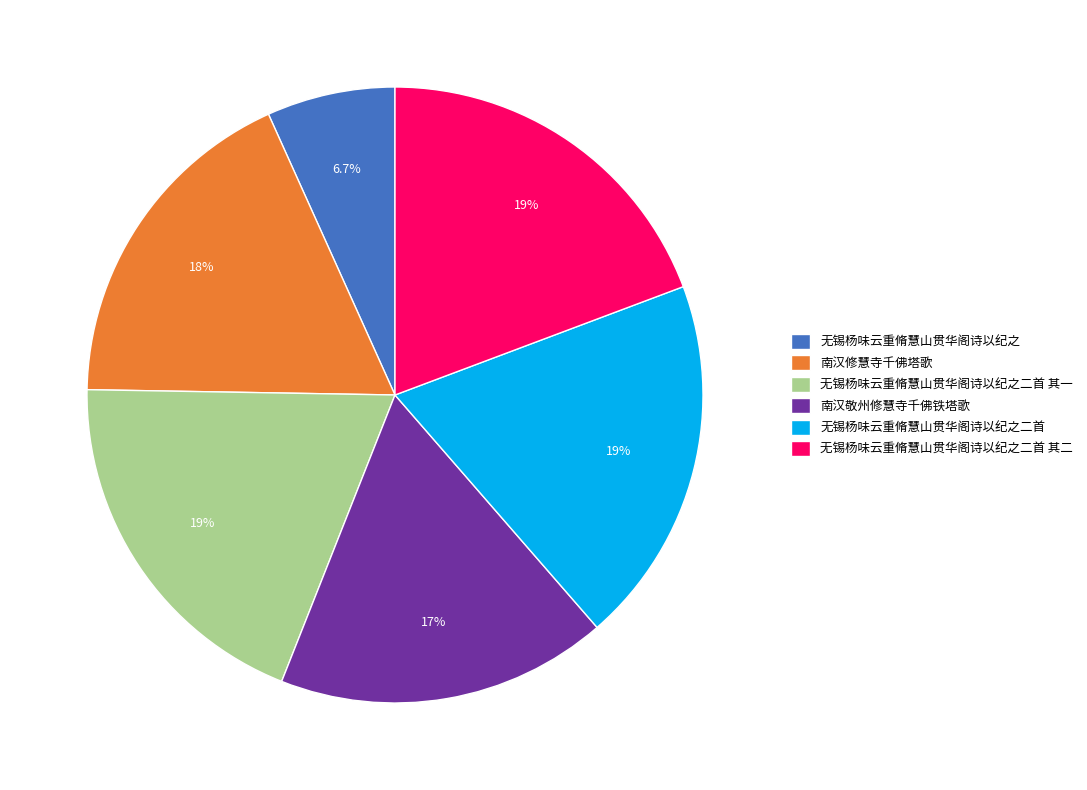

What percentage is NOT represented by 南汉敬州修慧寺千佛铁塔歌?

82.6%